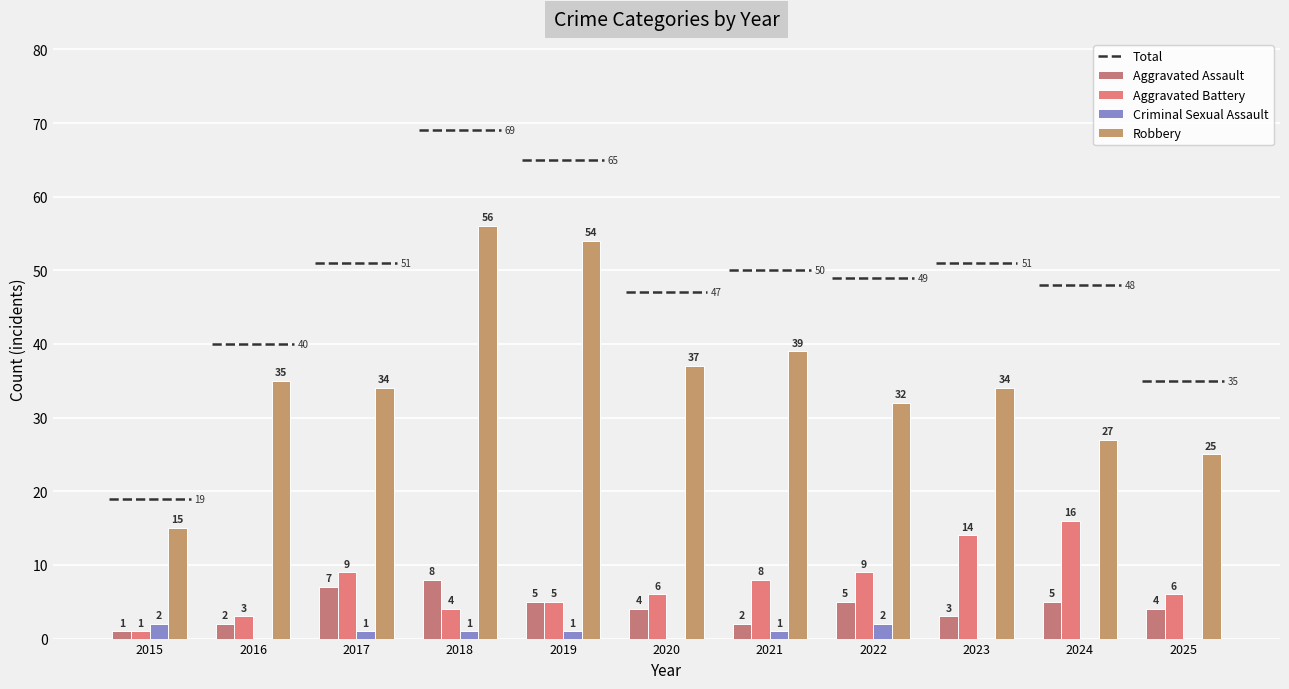

At how many categories does at least one series exceed 35?

4